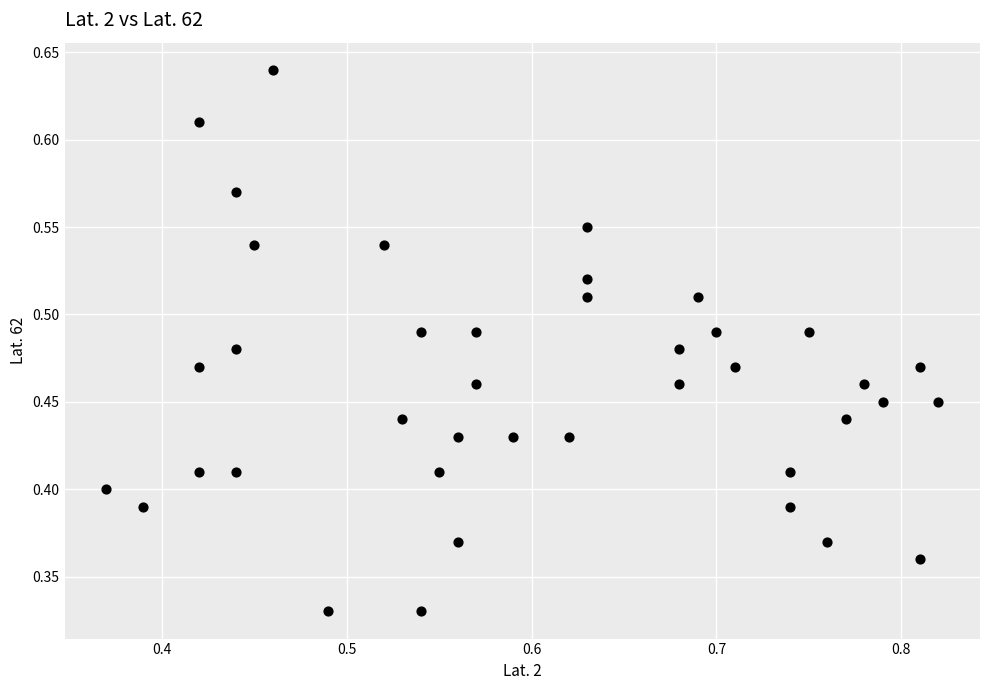

How many points are shown in the scatter plot?

40